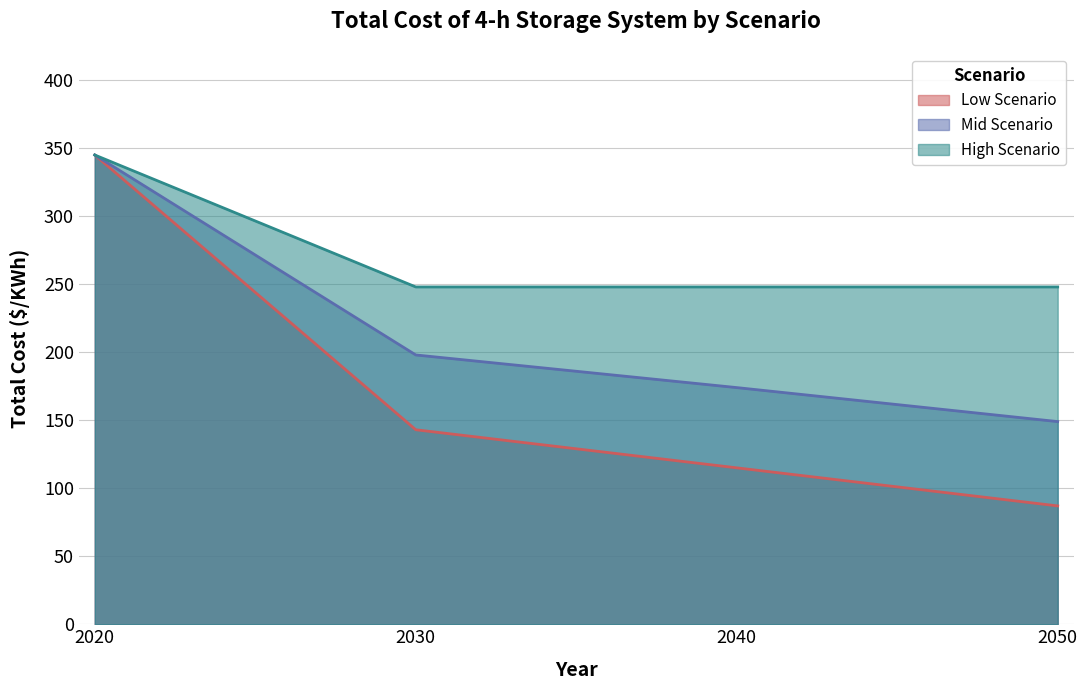

What is the difference between the maximum and minimum values in the Low Scenario series?

258